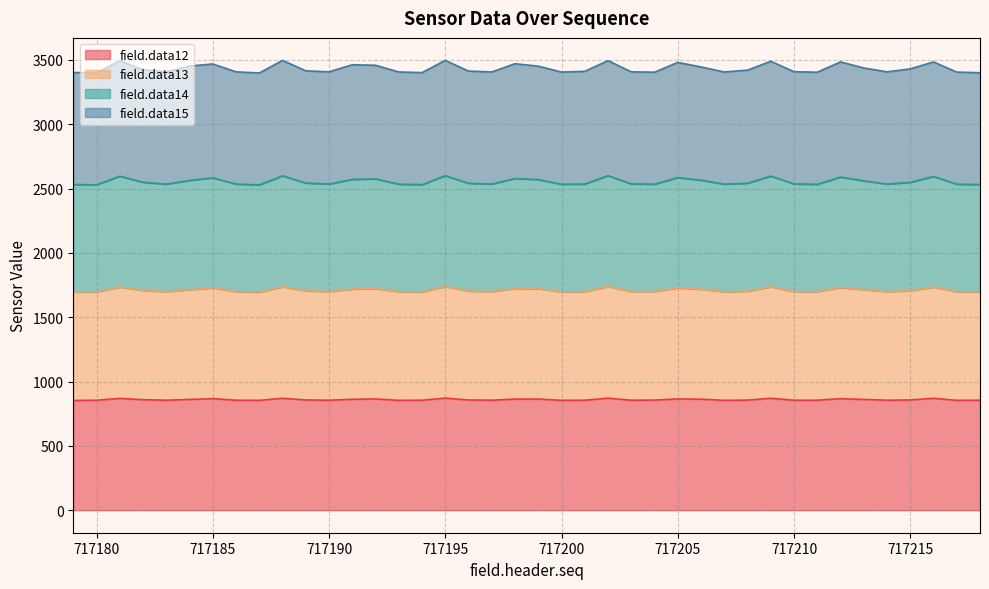

The field.data14 series shows 1788 at 717212. True or false?

False